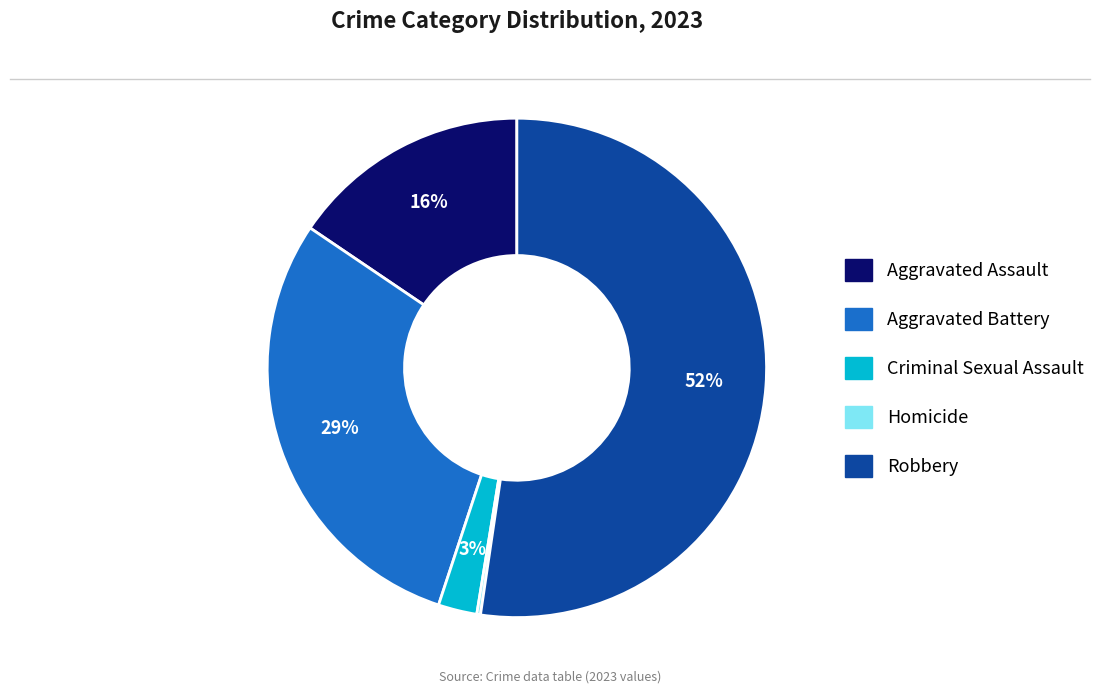

What percentage is the Aggravated Battery slice, to the nearest percent?

29%